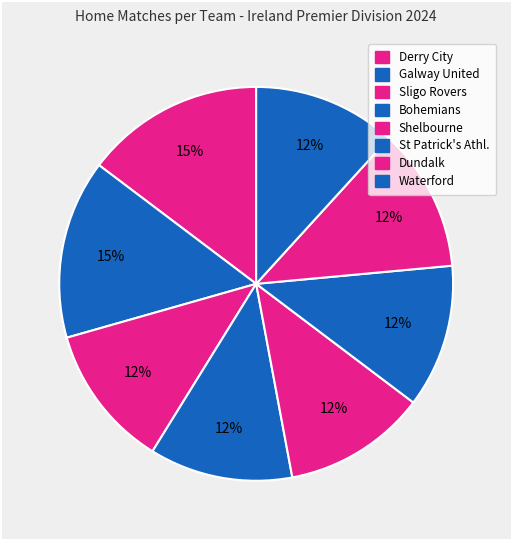

True or false: St Patrick's Athl. accounts for 1% of the total.

False